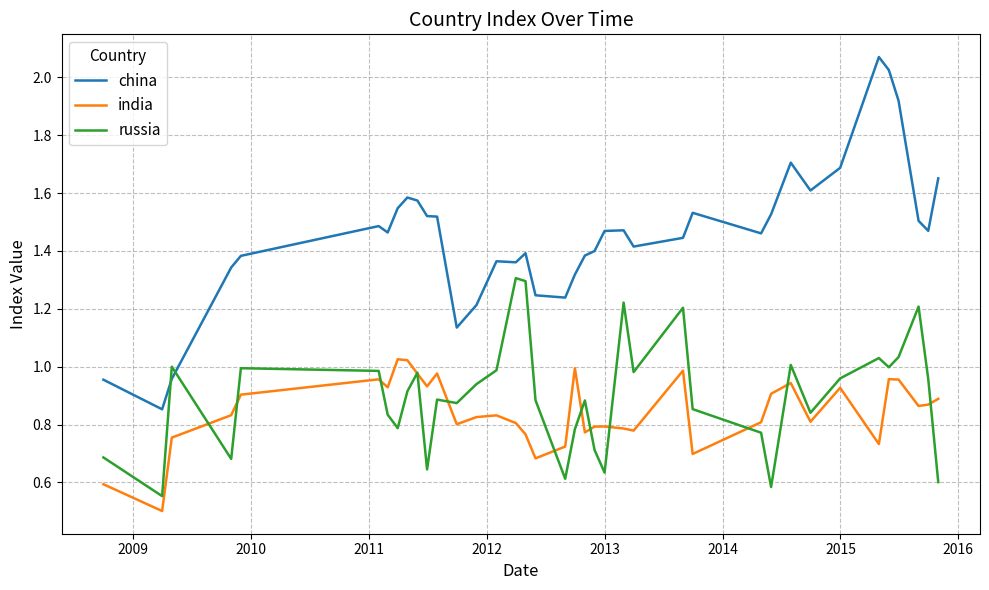

What is the lowest value of the india series?

0.5